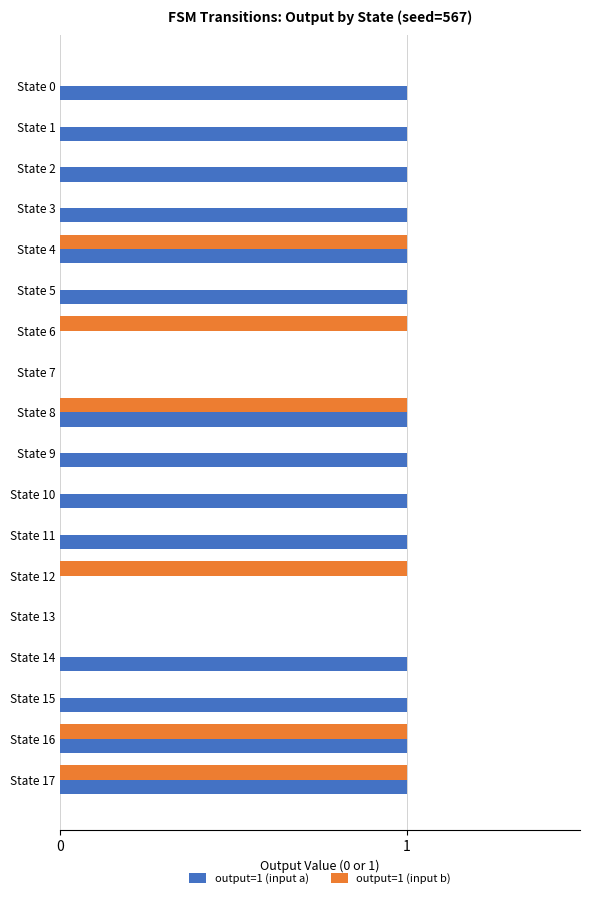

How many output=1 (input a) values are between 1 and 2?

14